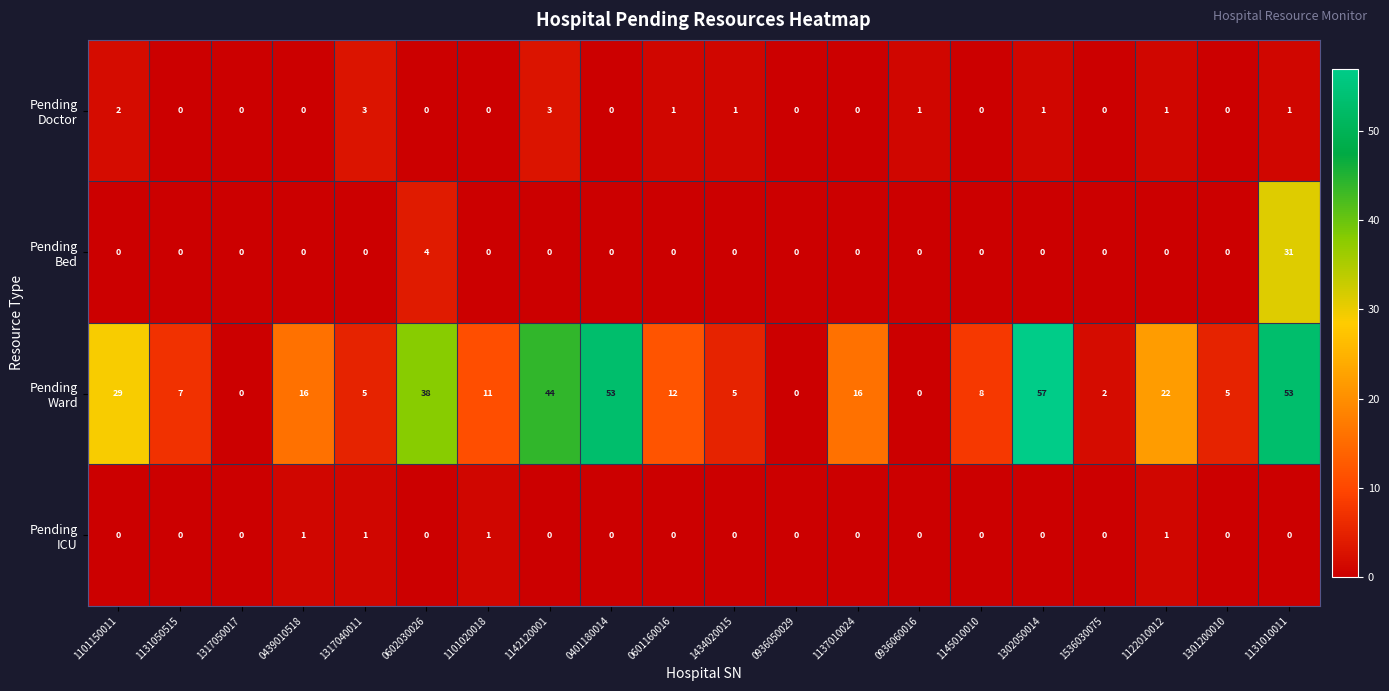

What is the spread (max minus min) of values at 1302050014?

57